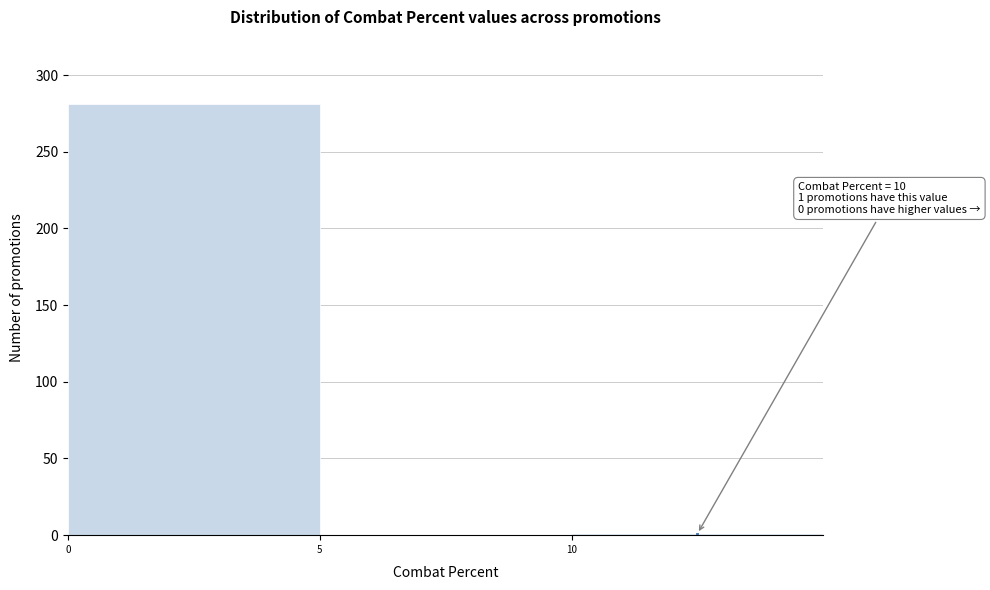

Which range on the x-axis has the tallest bar?

0 to 5